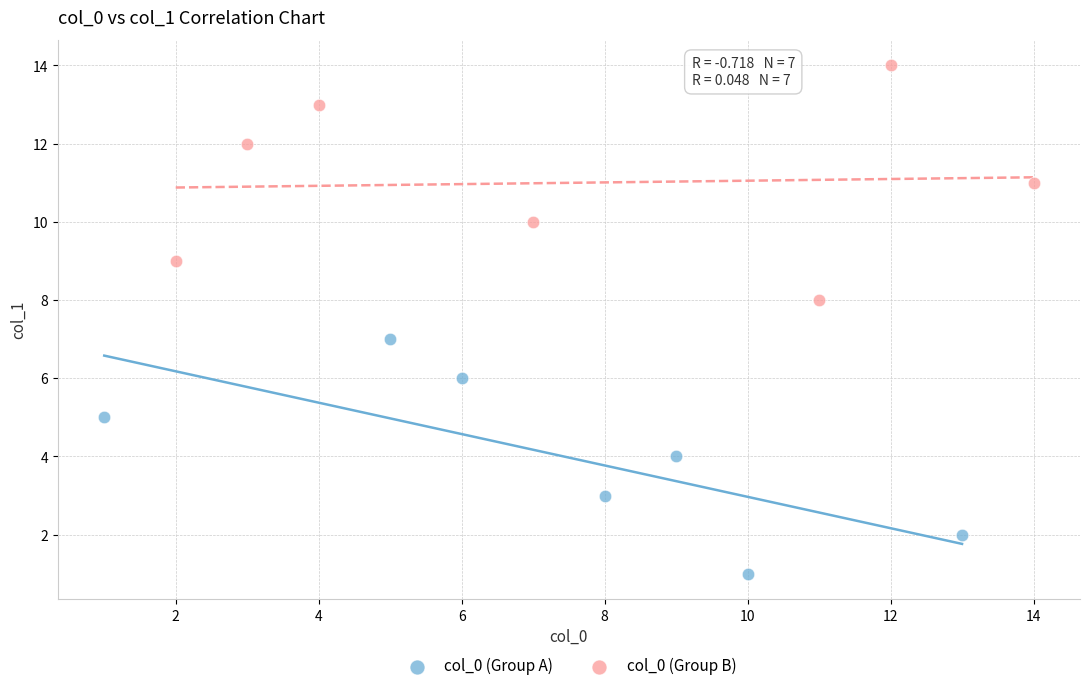

Which series reaches the minimum Y coordinate?

col_0 (Group A)